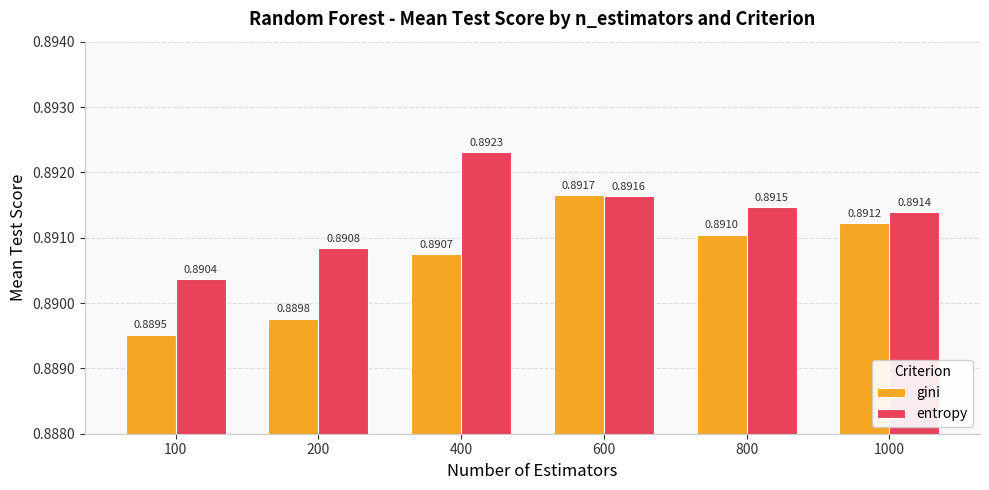

Which series changed the most between 800 and 1000?

gini